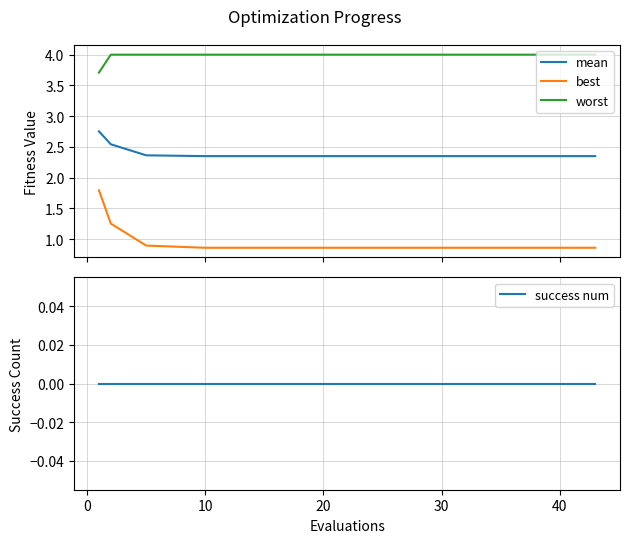

True or false: mean and best cross at least once.

False